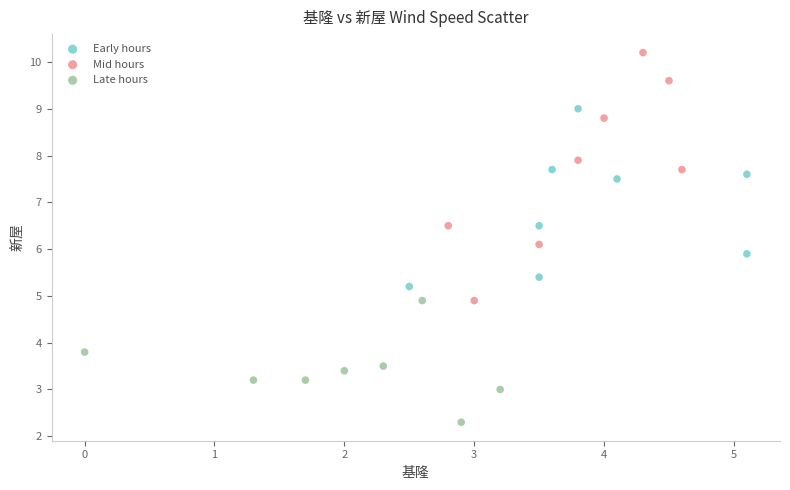

Which series has the widest spread of Y values?

Mid hours